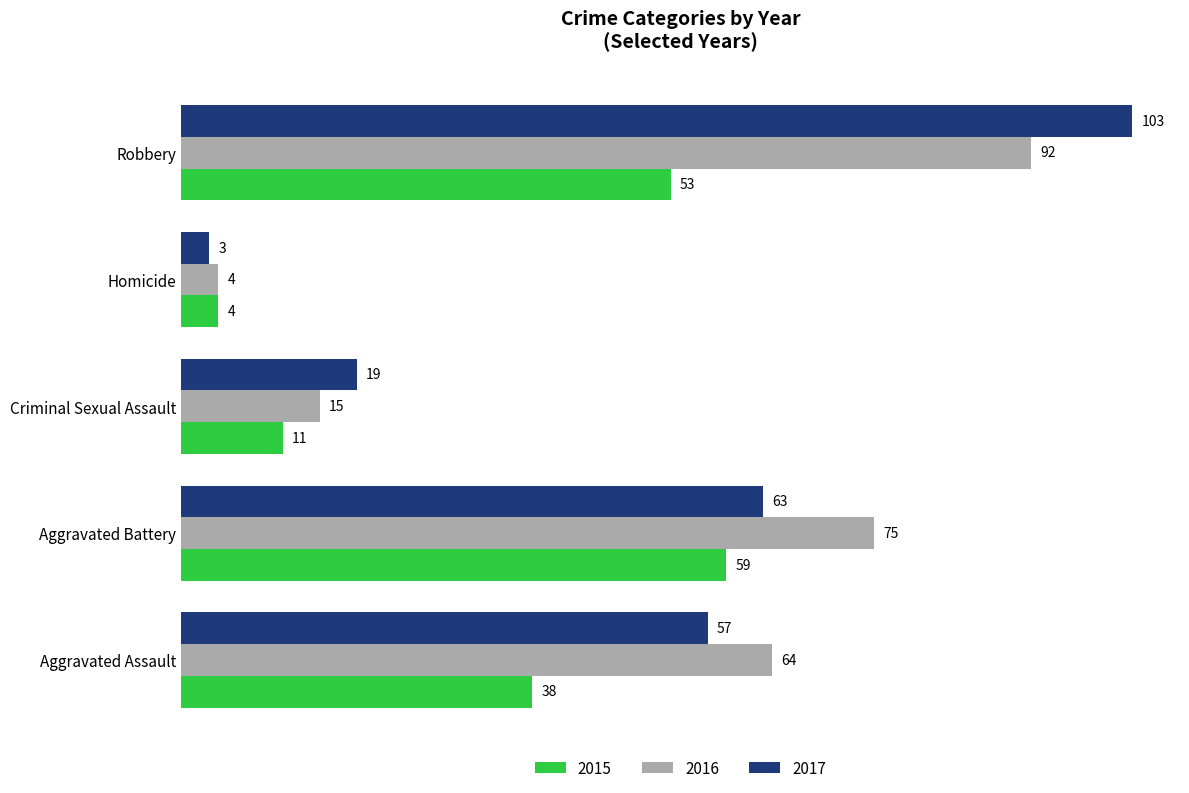

Which series has the largest total across all categories?

2016